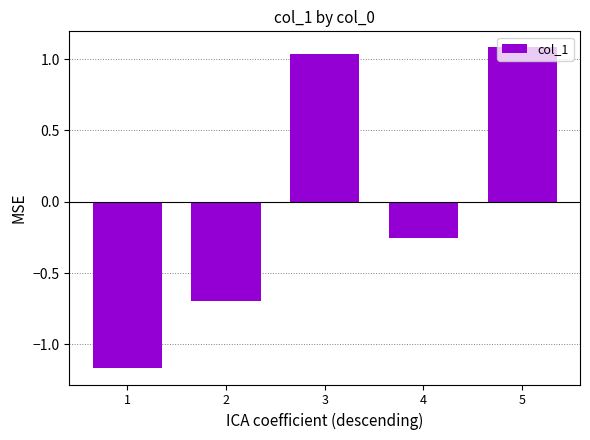

The value at 2 is -0.2. True or false?

False